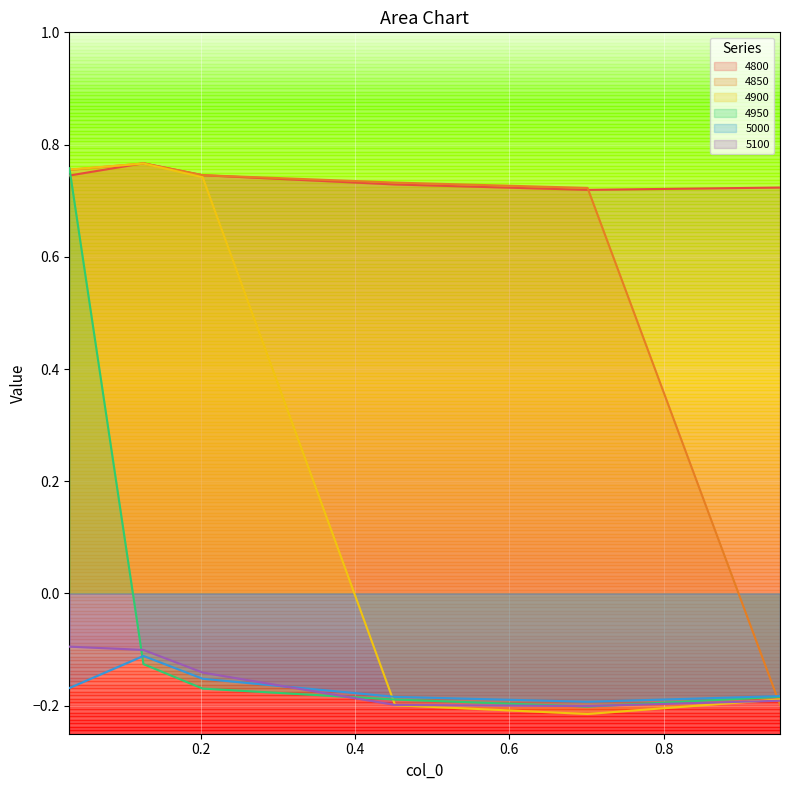

What is the sum of the 4900 values at 0.03013698630136986 and 0.4520547945205479?

0.6